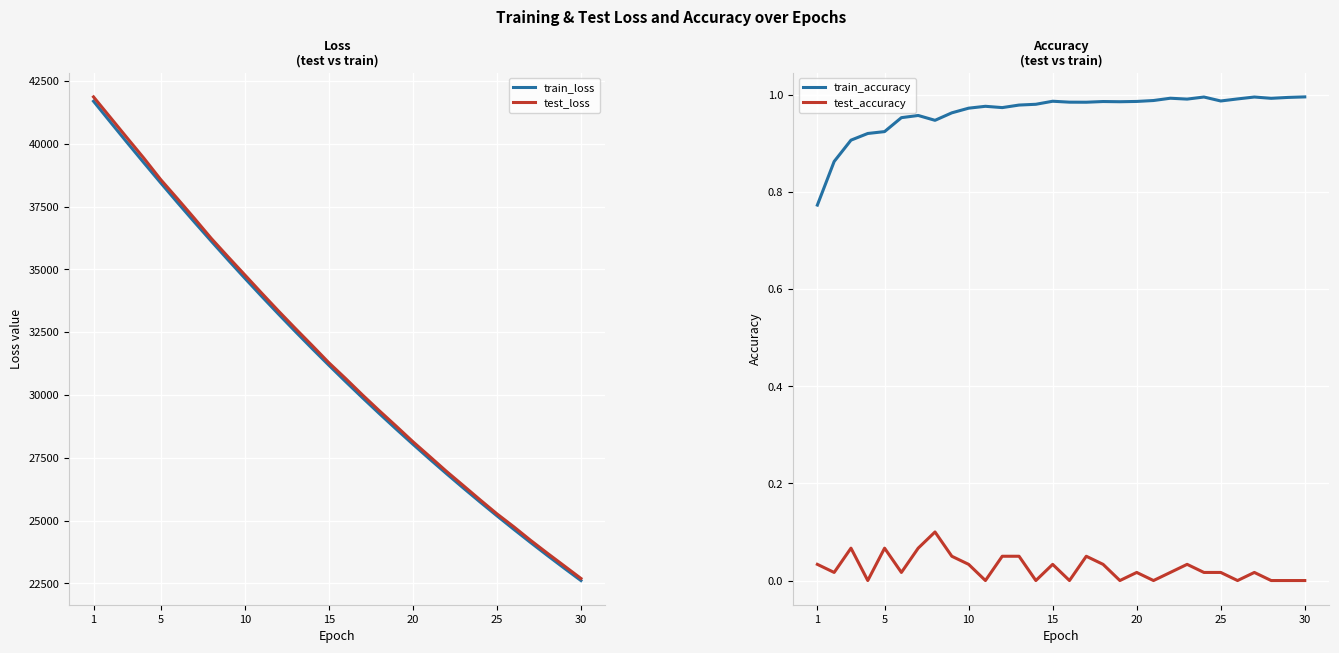

What is the maximum value for test_loss?

41864.3